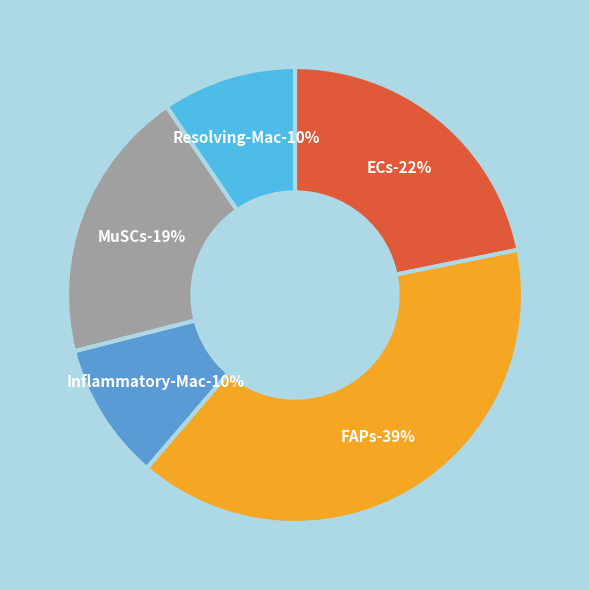

Does MuSCs represent more than half of the total?

No